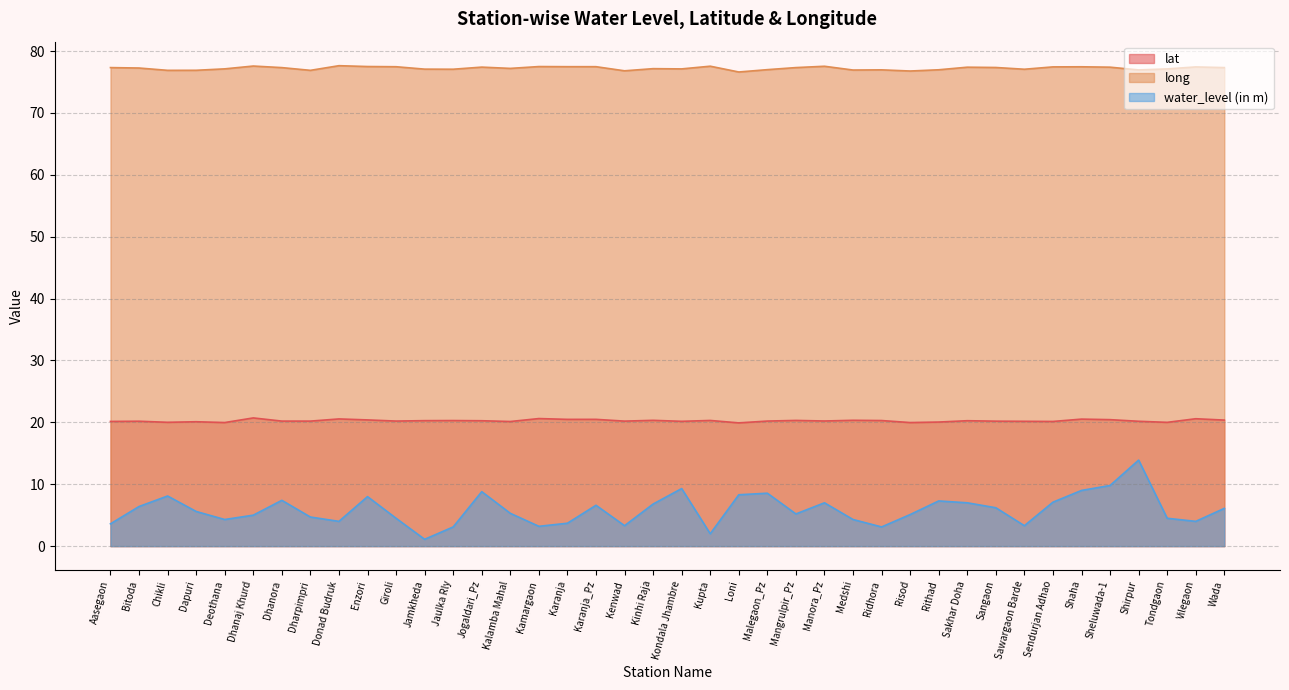

Is the value of long at Dhanaj Khurd greater than the value of water_level (in m) at Shaha?

Yes